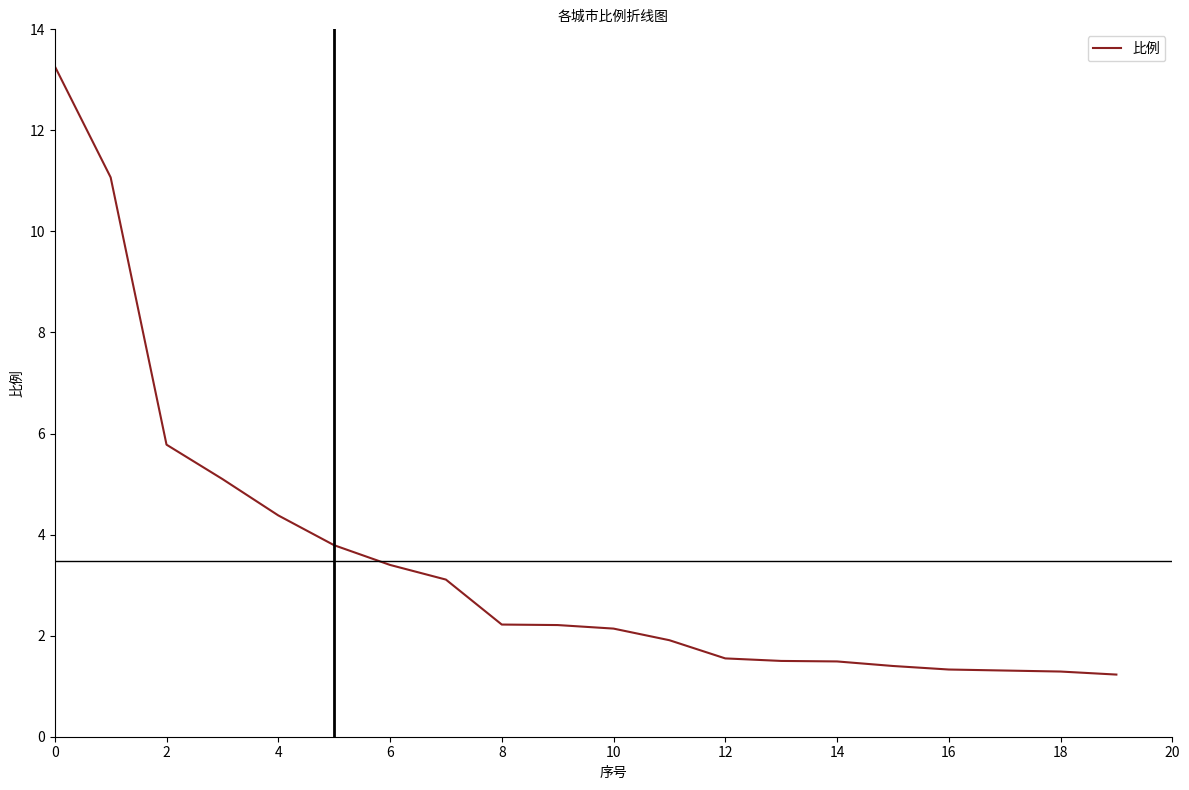

What is the difference between the maximum and minimum values?

12.0